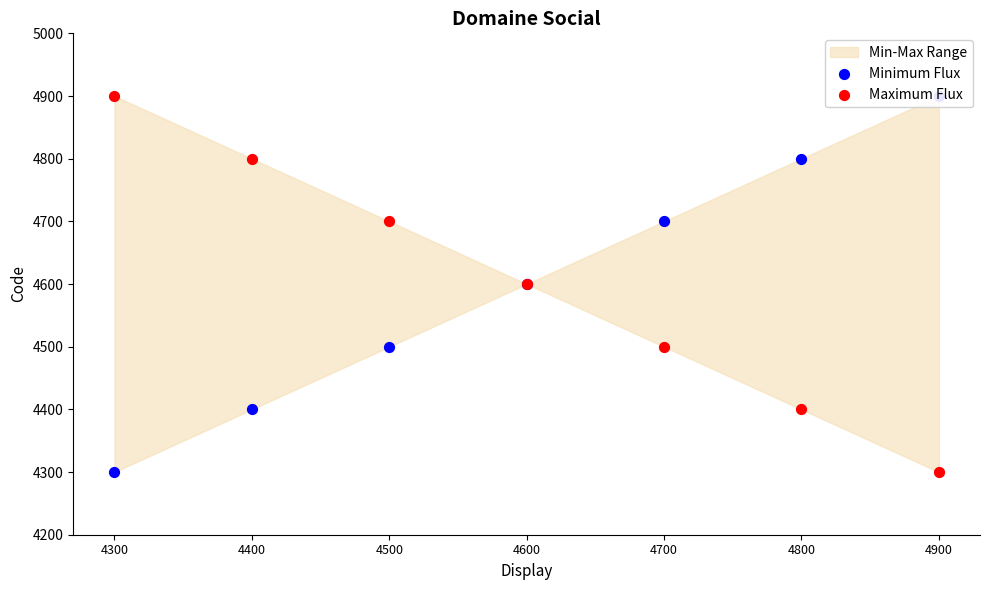

Is the value of Minimum Flux at 4900 greater than the value of Maximum Flux at 4800?

Yes